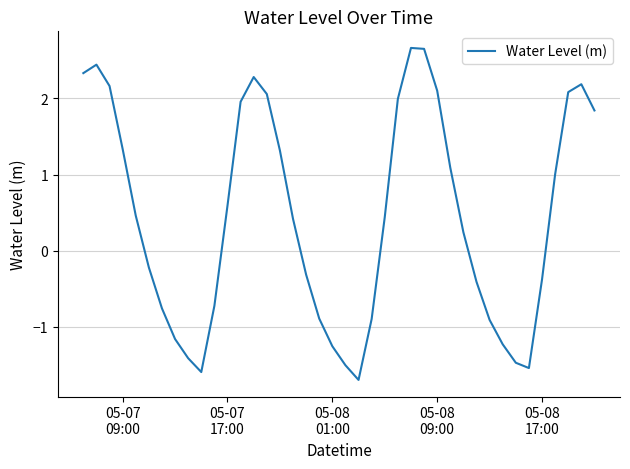

What is the smallest value displayed?

-1.7